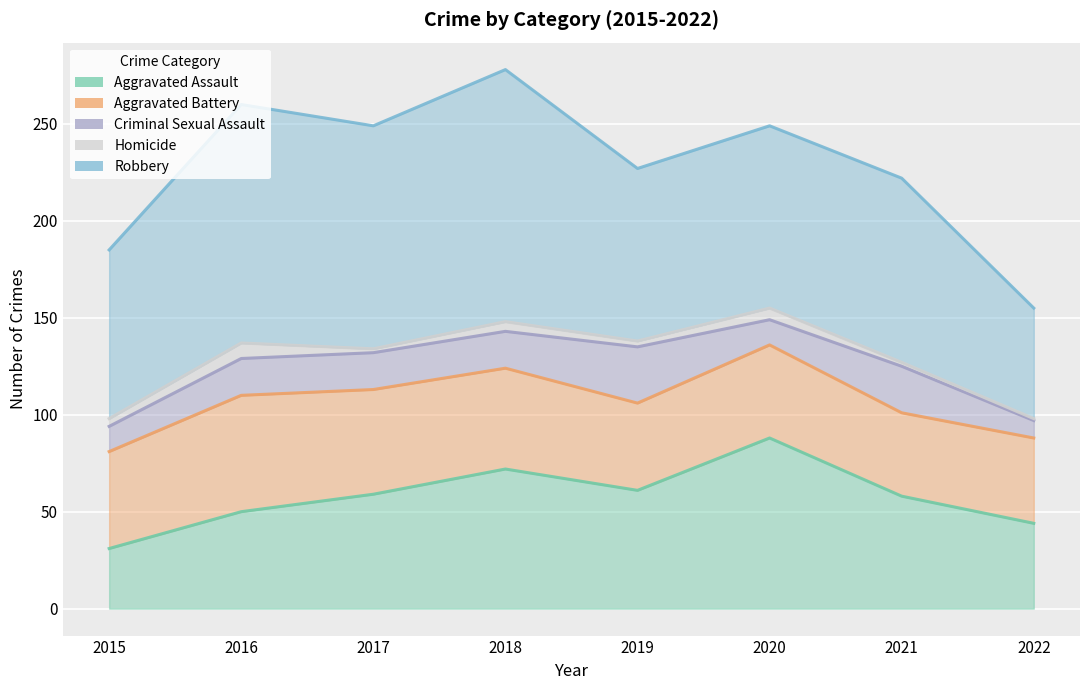

Where is Aggravated Assault nearest to the value 59?

2017